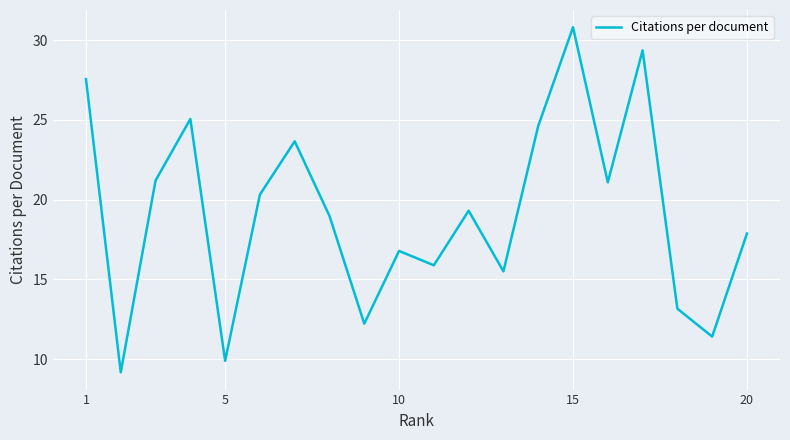

What is the greatest value displayed?

30.8